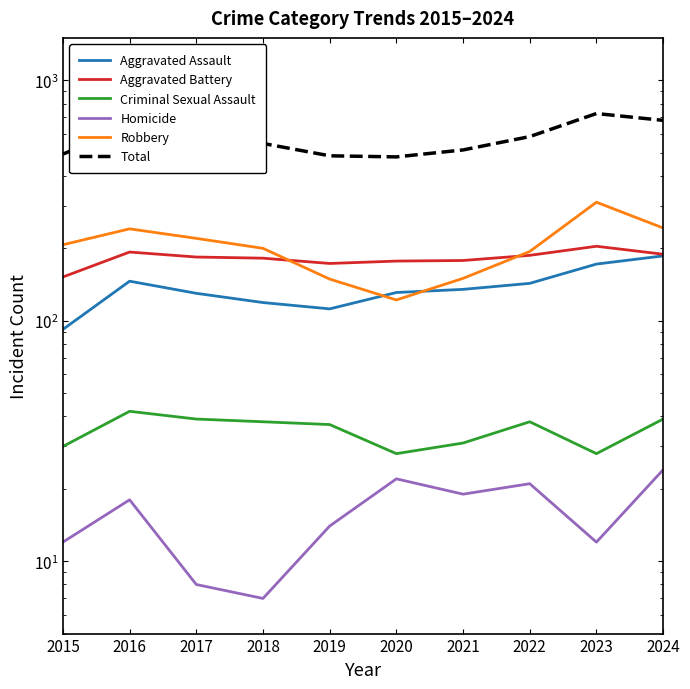

What is the average value of the Homicide series?

16